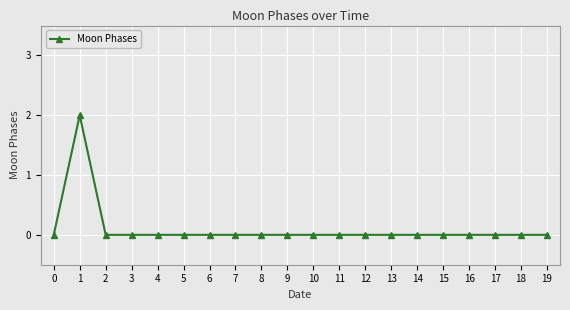

True or false: the data shows 0 at 9.

True